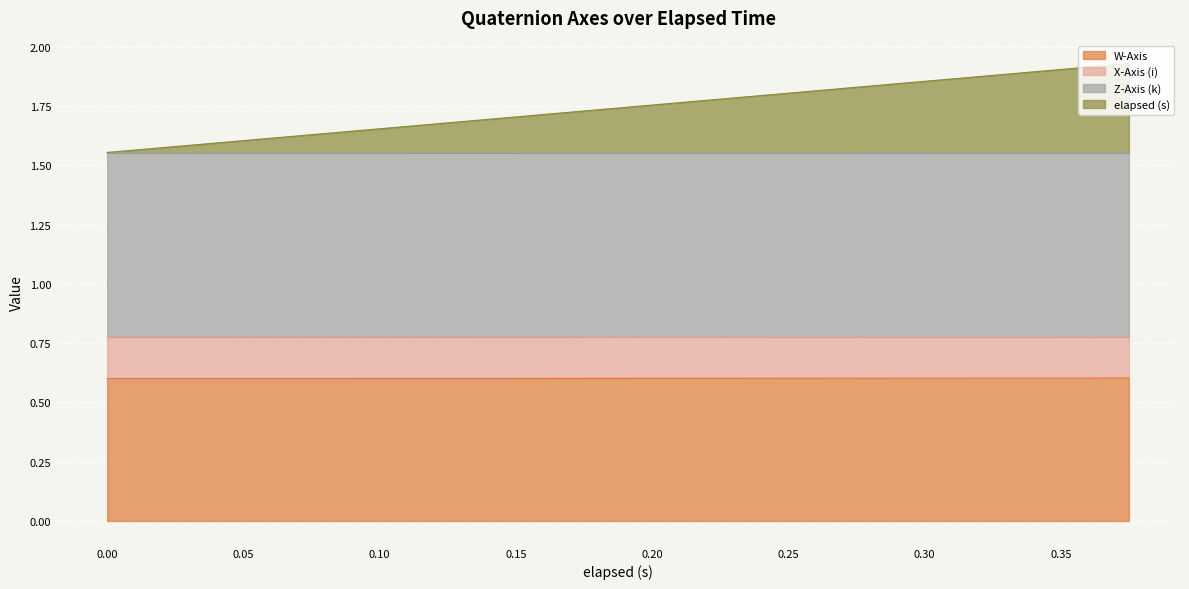

True or false: Z-Axis (k) and W-Axis cross at least once.

False